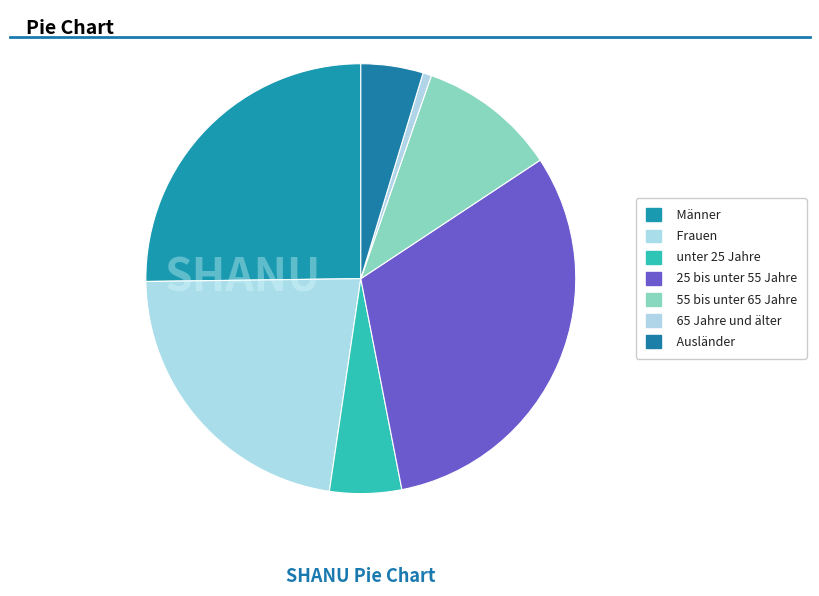

Between Frauen and Ausländer, which is larger?

Frauen